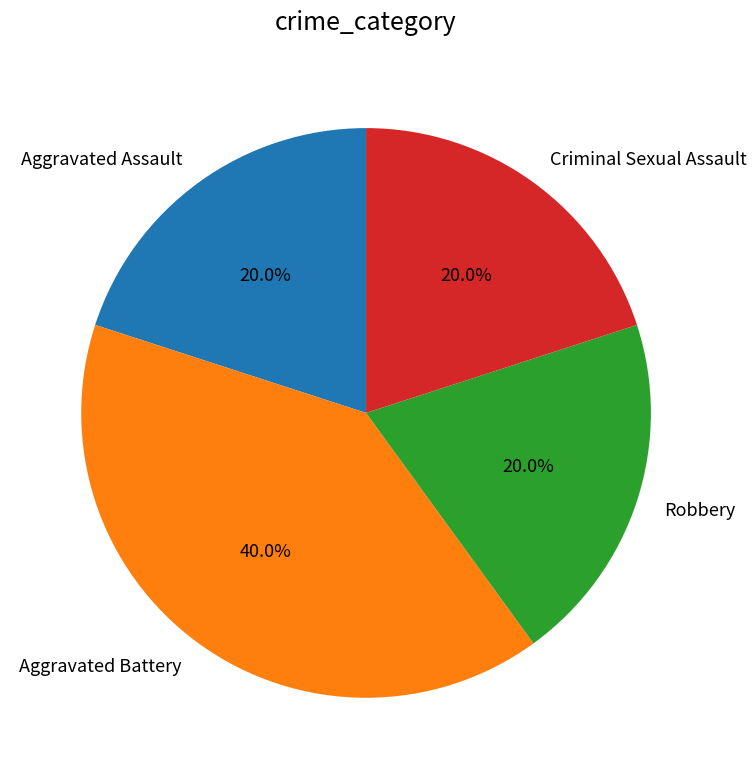

How many slices are in this pie chart?

4